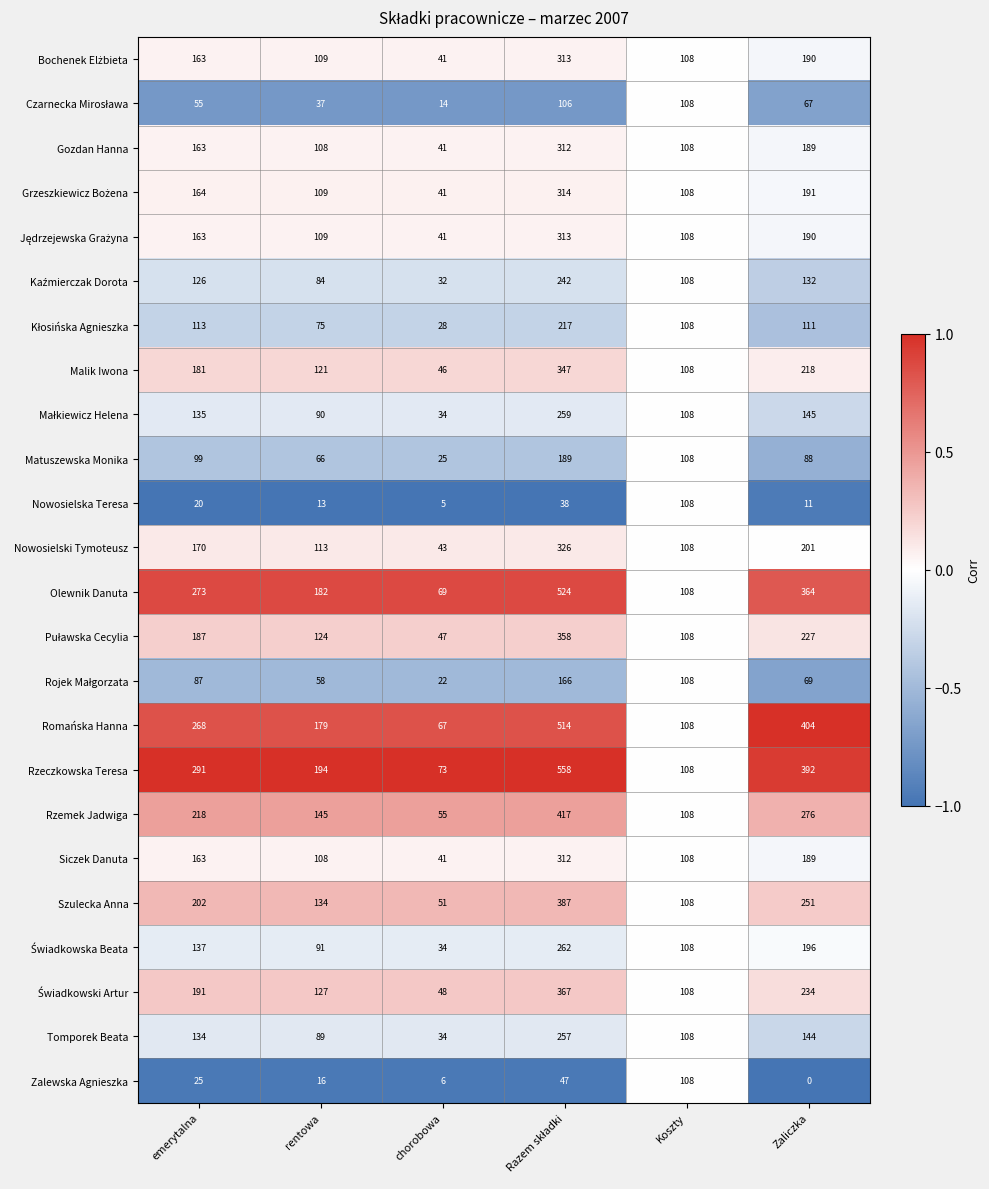

What is the difference between the highest and lowest values at Zaliczka?

404